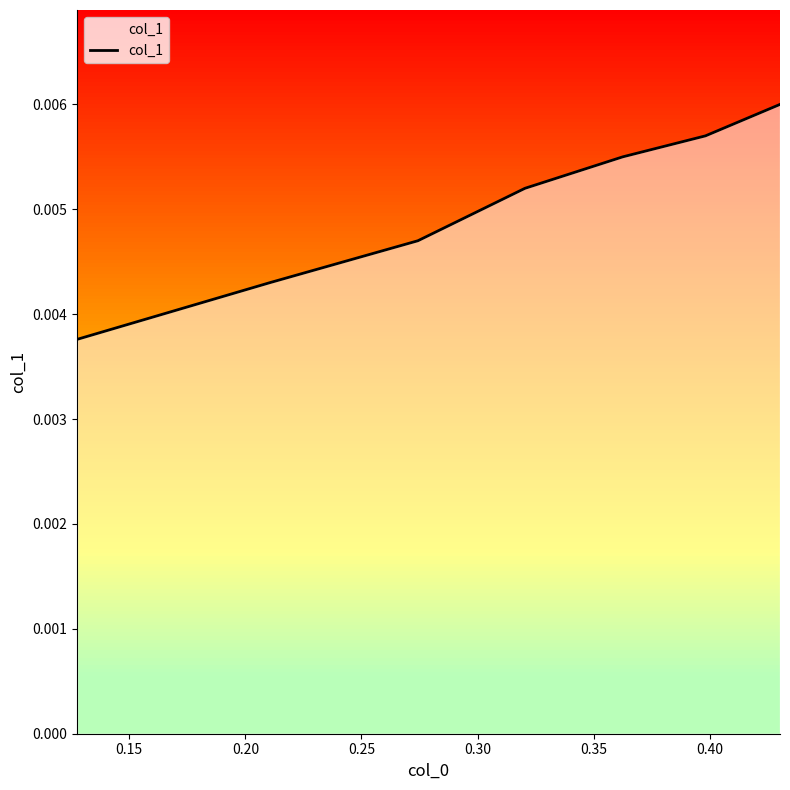

True or false: there are more than 2 points higher than both neighbors.

False